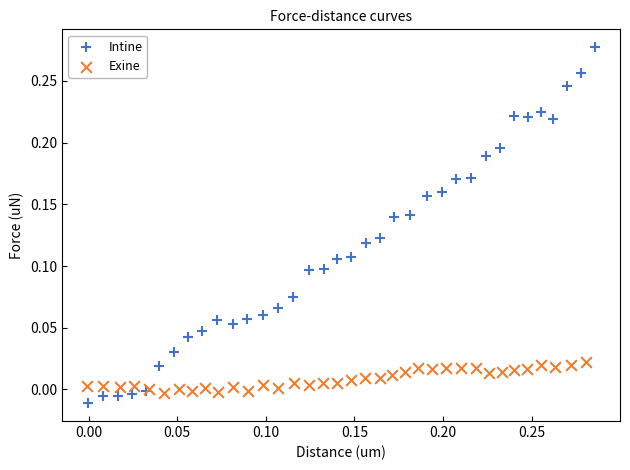

Which series has the widest spread of Y values?

Intine